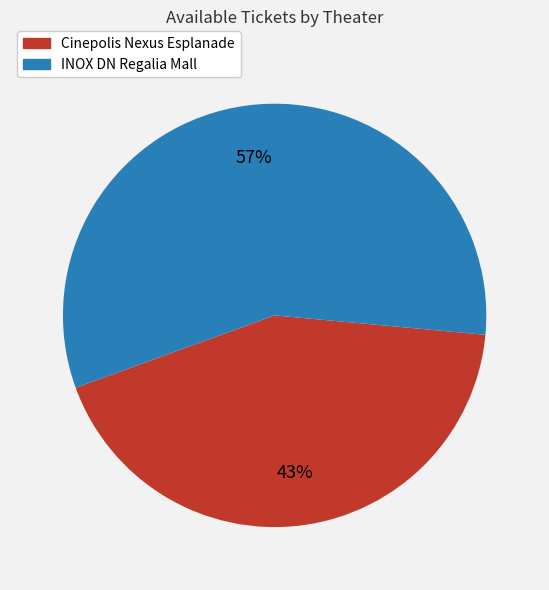

To the nearest percent, what is the average slice percentage?

50%